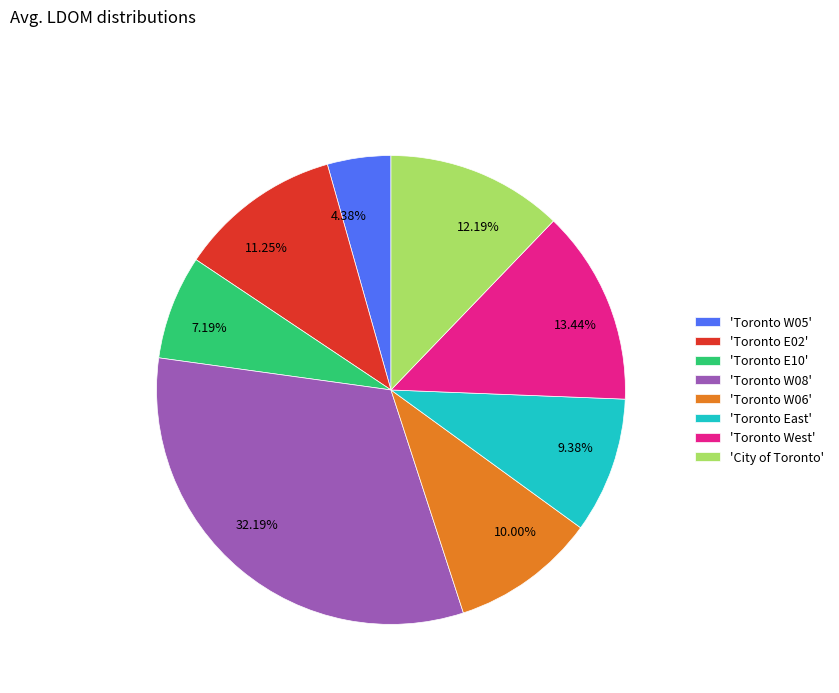

Combined, do 4.38% and 10.00% account for over 50%?

No